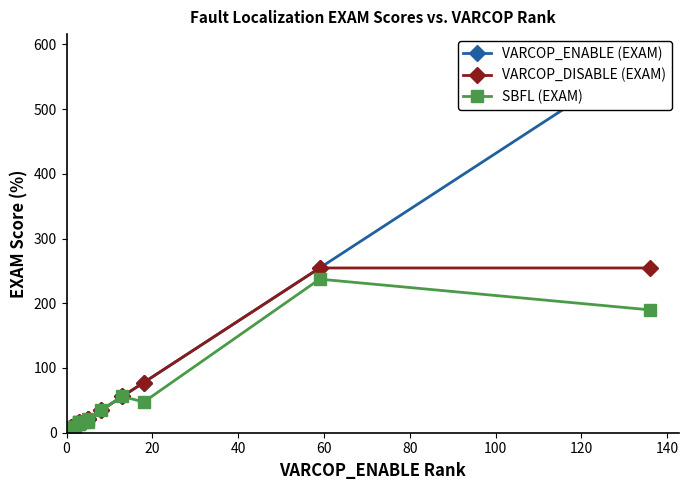

Does the chart display data point markers on the line(s)?

Yes